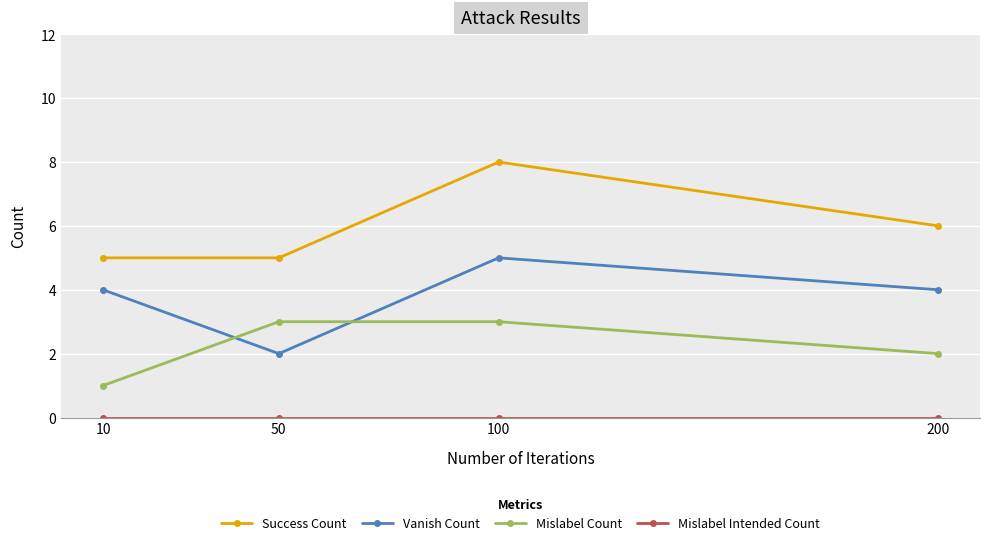

How many series are shown in this chart?

4